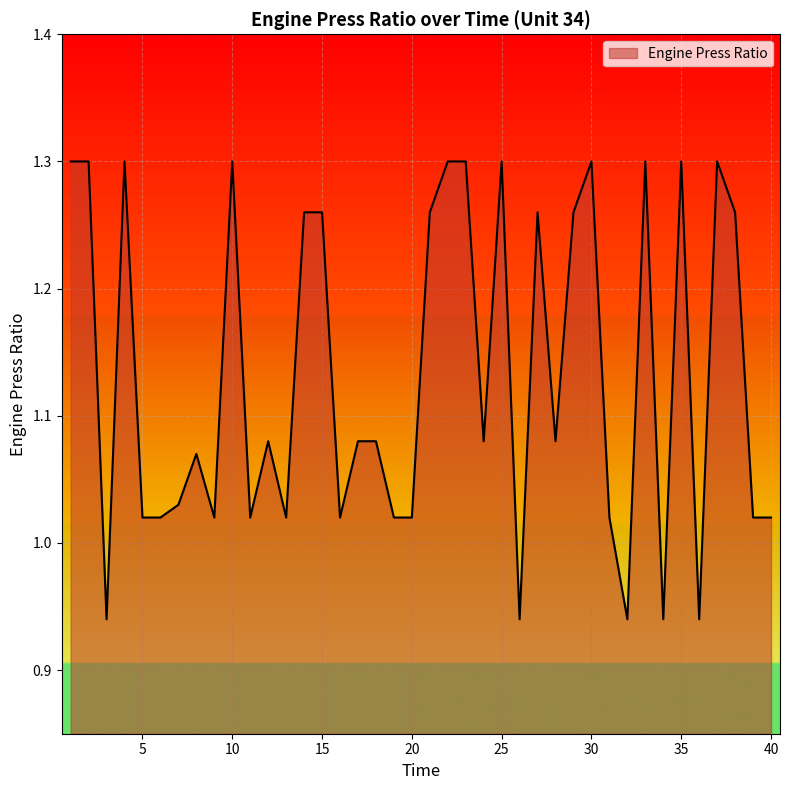

What is the difference between the maximum and minimum values?

0.4